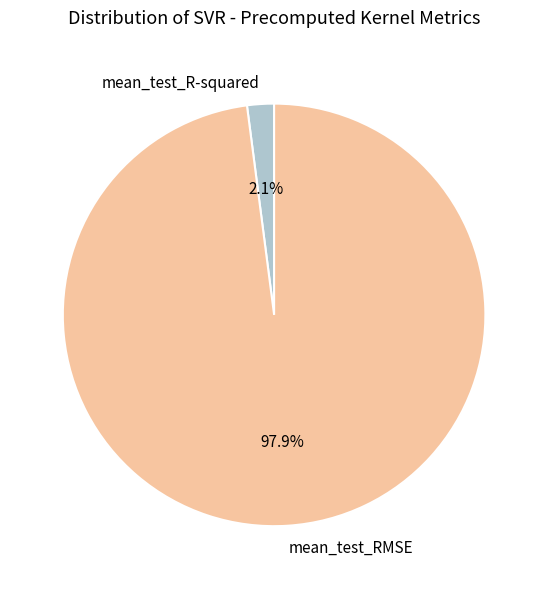

Rank the categories by value from lowest to highest.

mean_test_R-squared, mean_test_RMSE